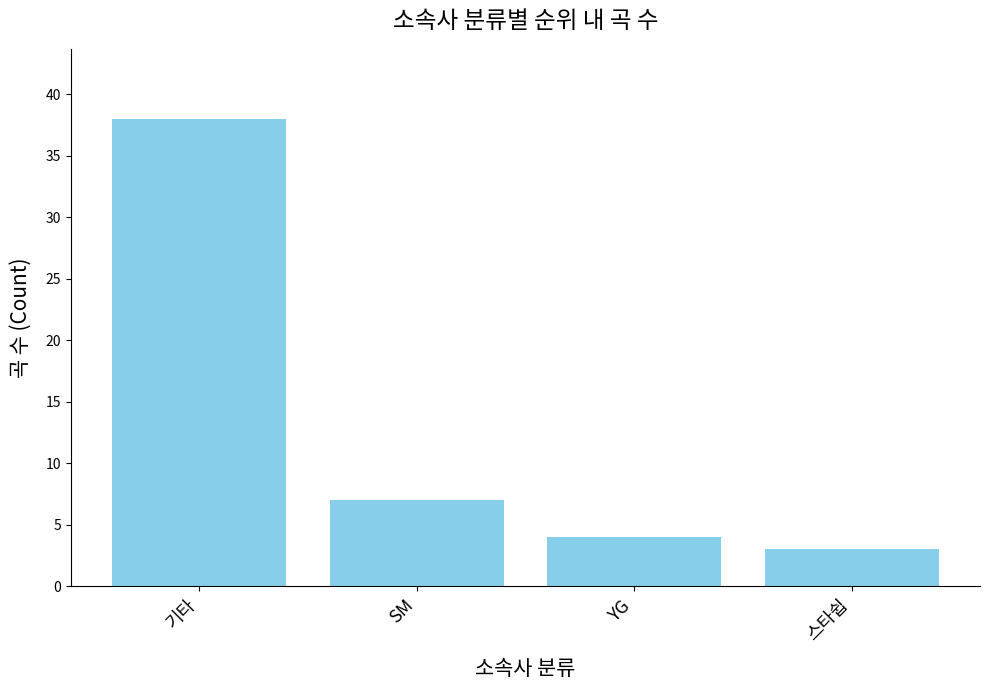

Is it true that the value at 스타쉽 is 3?

True